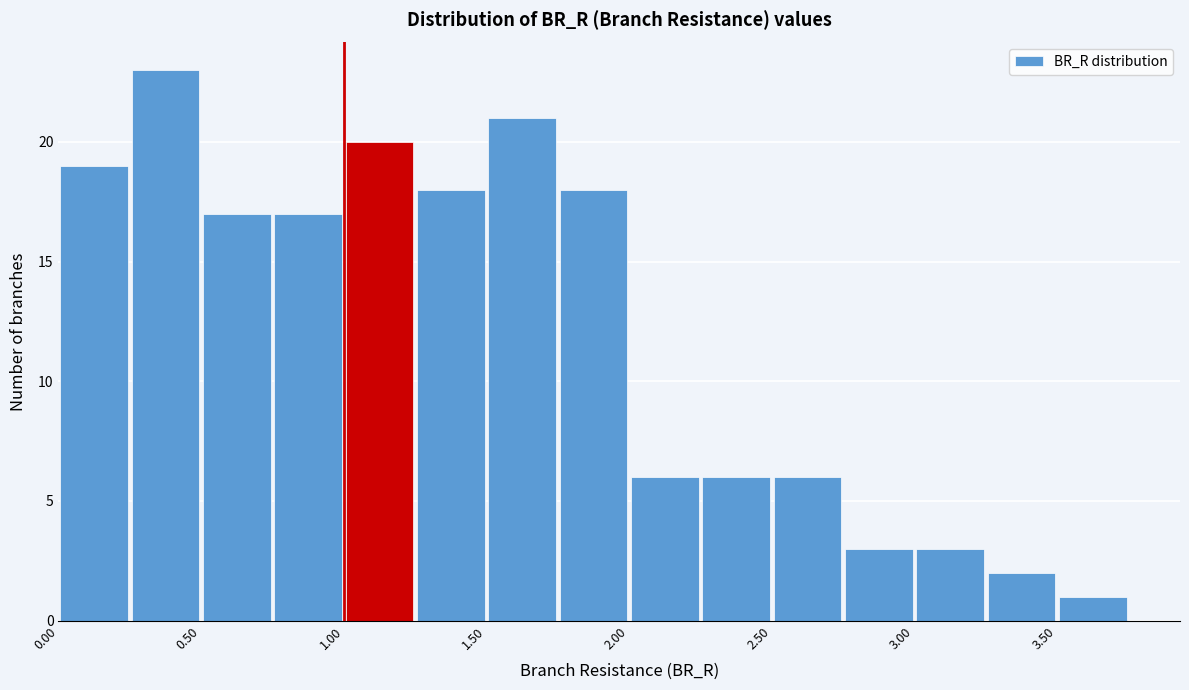

How tall is the bar that spans 2.00 to 2.25 on the x-axis? The values are not printed on the chart, so give them approximately, as read against the axis.

6